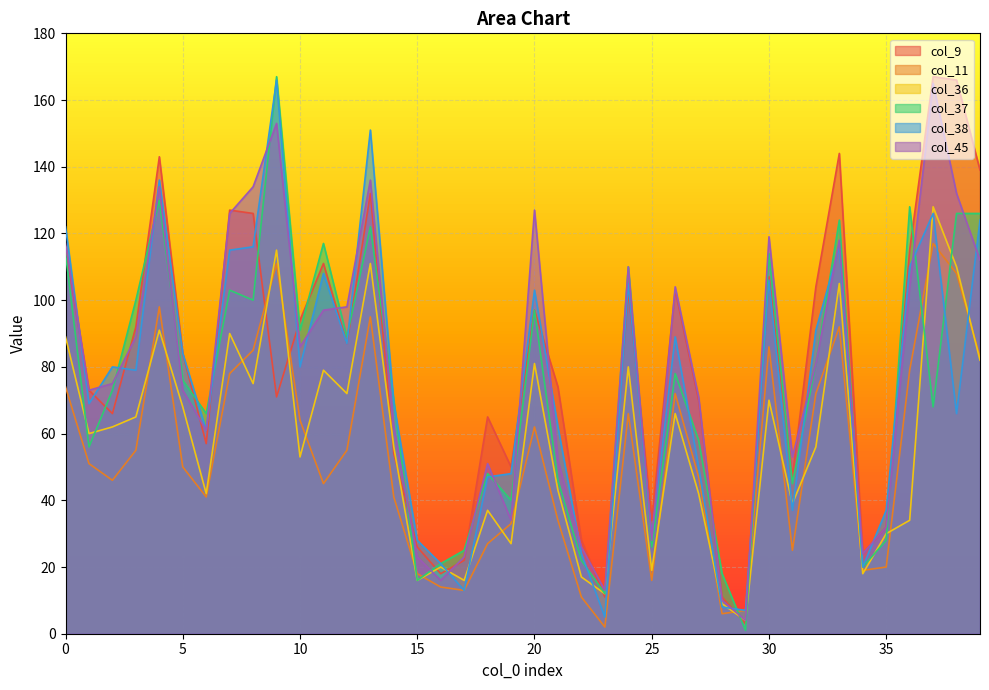

Which series has the largest total across all categories?

col_9